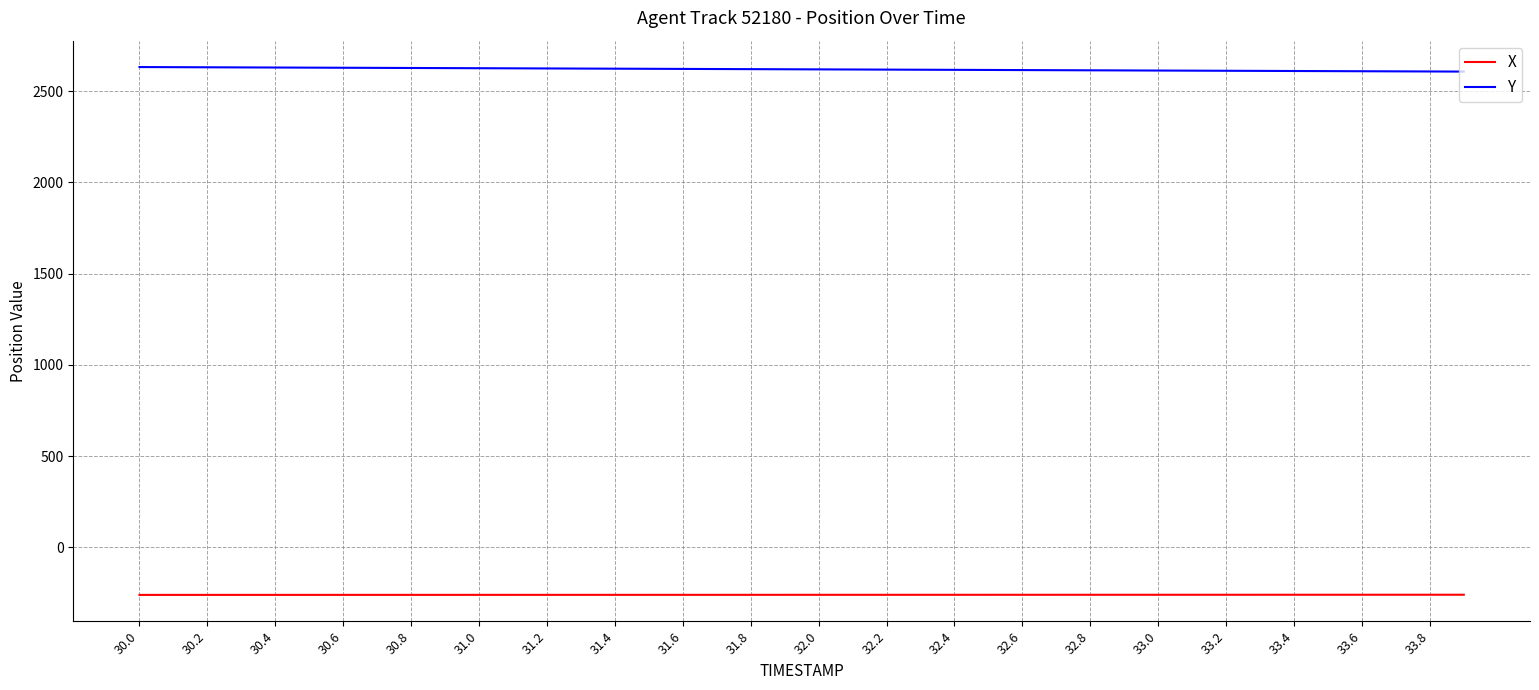

What are all the series names shown in the legend?

X, Y